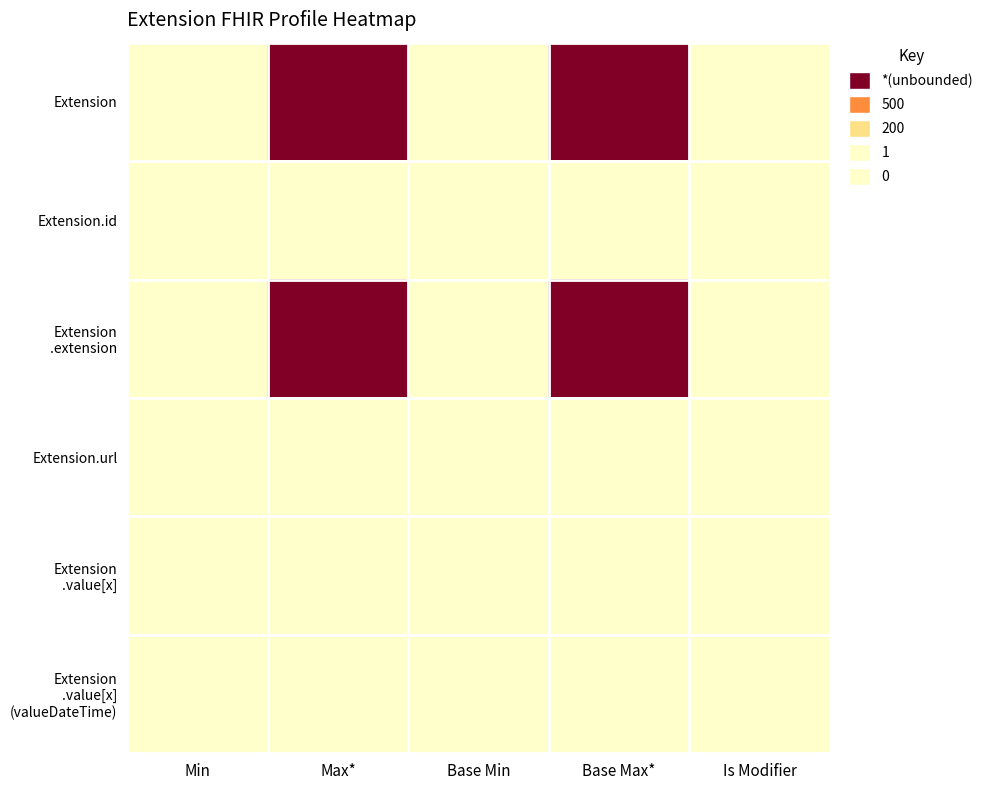

Which has a higher value, Base Min or Base Max*?

Base Max*